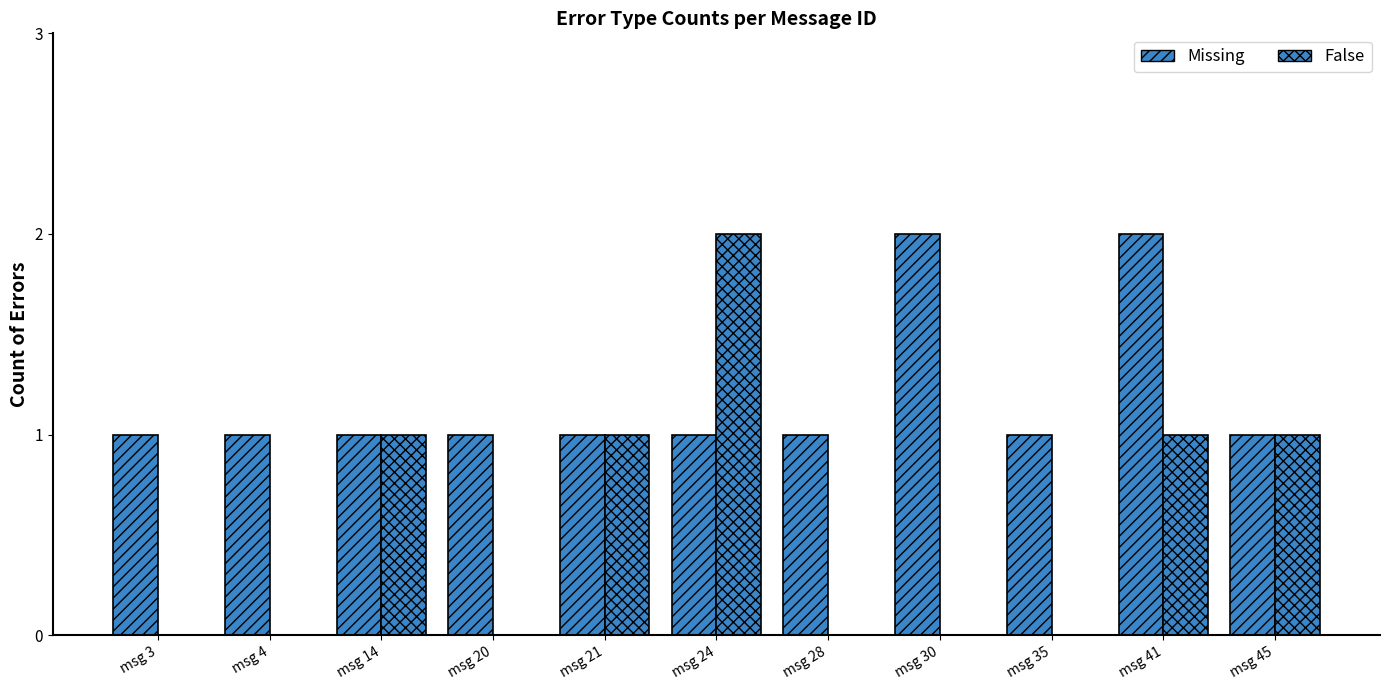

Reading left to right, what are all the values shown in this chart?

Missing: 1	1	1	1	1	1	1	2	1	2	1
False: 0	0	1	0	1	2	0	0	0	1	1